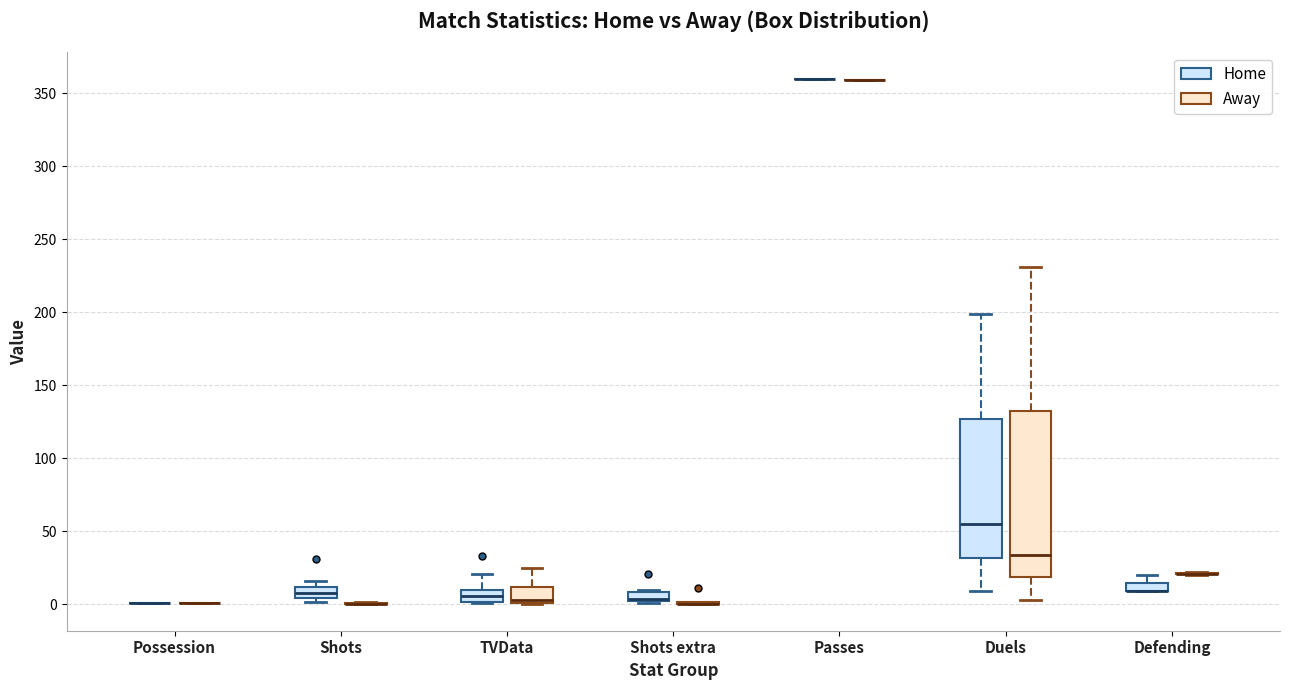

Comparing the boxes themselves (not the whiskers), which one is the tallest?

Duels (Away)